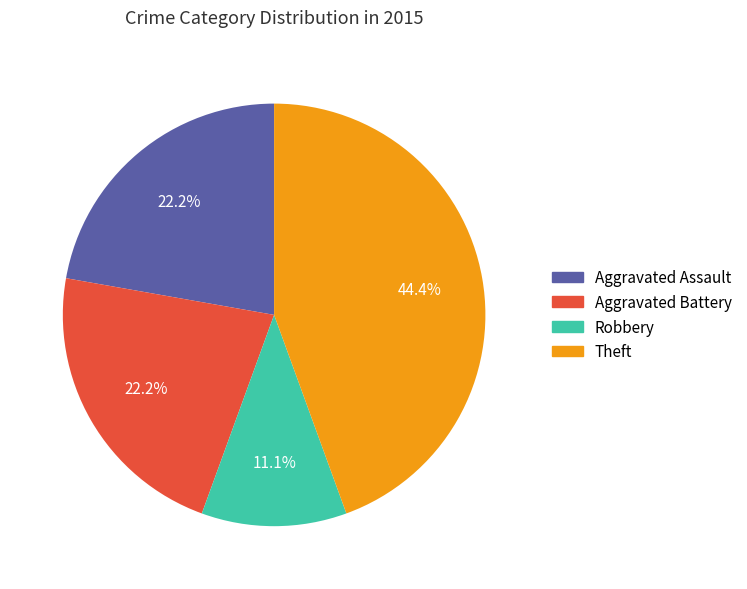

To the nearest percent, what is the average slice percentage?

25%